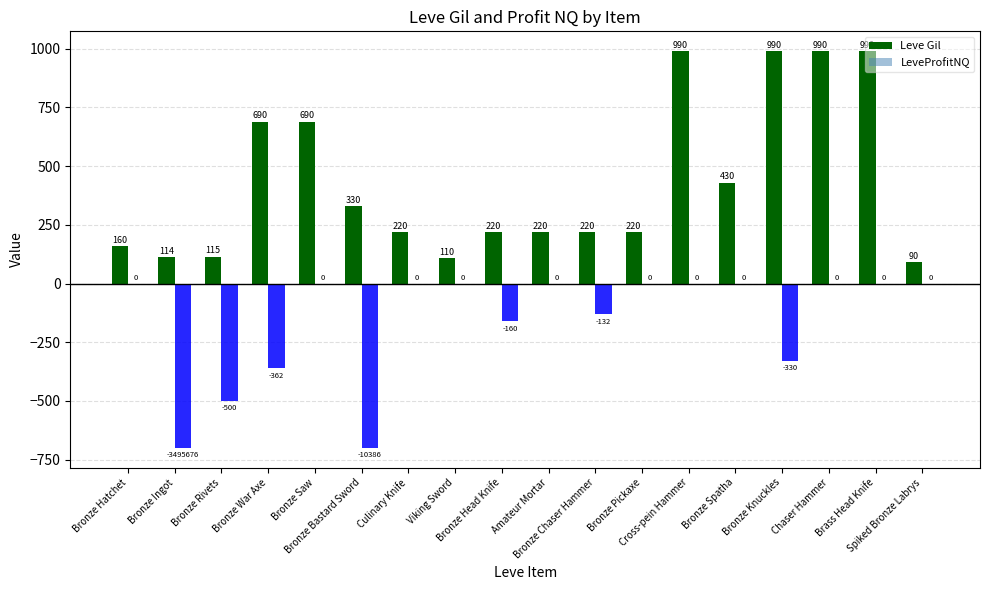

Which series has the largest total across all categories?

Leve Gil